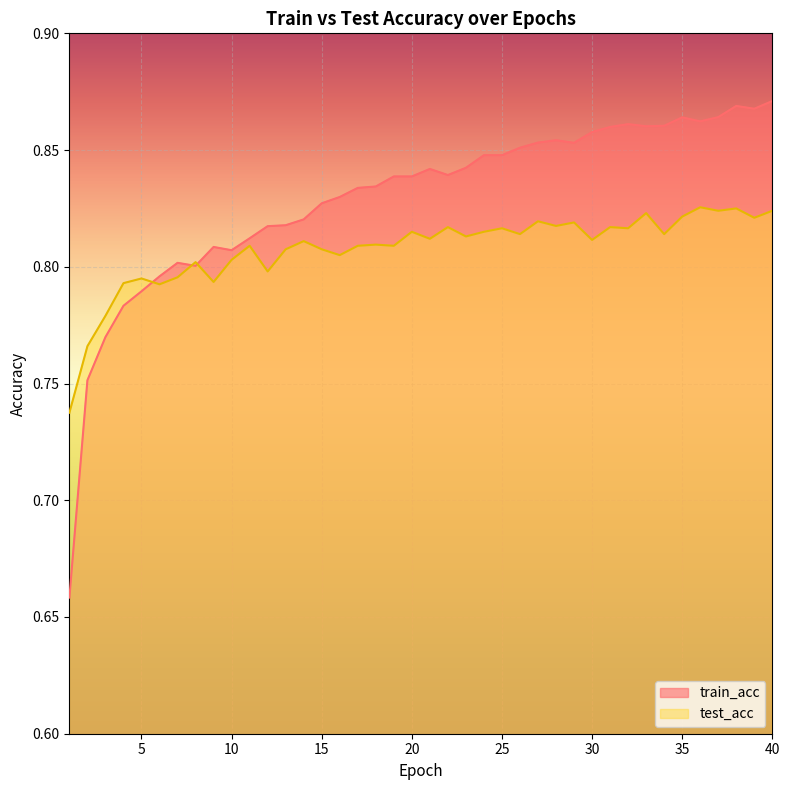

Reading left to right, list all the values displayed in this chart.

train_acc: 0.7	0.8	0.8	0.8	0.8	0.8	0.8	0.8	0.8	0.8	0.8	0.8	0.8	0.8	0.8	0.8	0.8	0.8	0.8	0.8	0.8	0.8	0.8	0.8	0.8	0.9	0.9	0.9	0.9	0.9	0.9	0.9	0.9	0.9	0.9	0.9	0.9	0.9	0.9	0.9
test_acc: 0.7	0.8	0.8	0.8	0.8	0.8	0.8	0.8	0.8	0.8	0.8	0.8	0.8	0.8	0.8	0.8	0.8	0.8	0.8	0.8	0.8	0.8	0.8	0.8	0.8	0.8	0.8	0.8	0.8	0.8	0.8	0.8	0.8	0.8	0.8	0.8	0.8	0.8	0.8	0.8